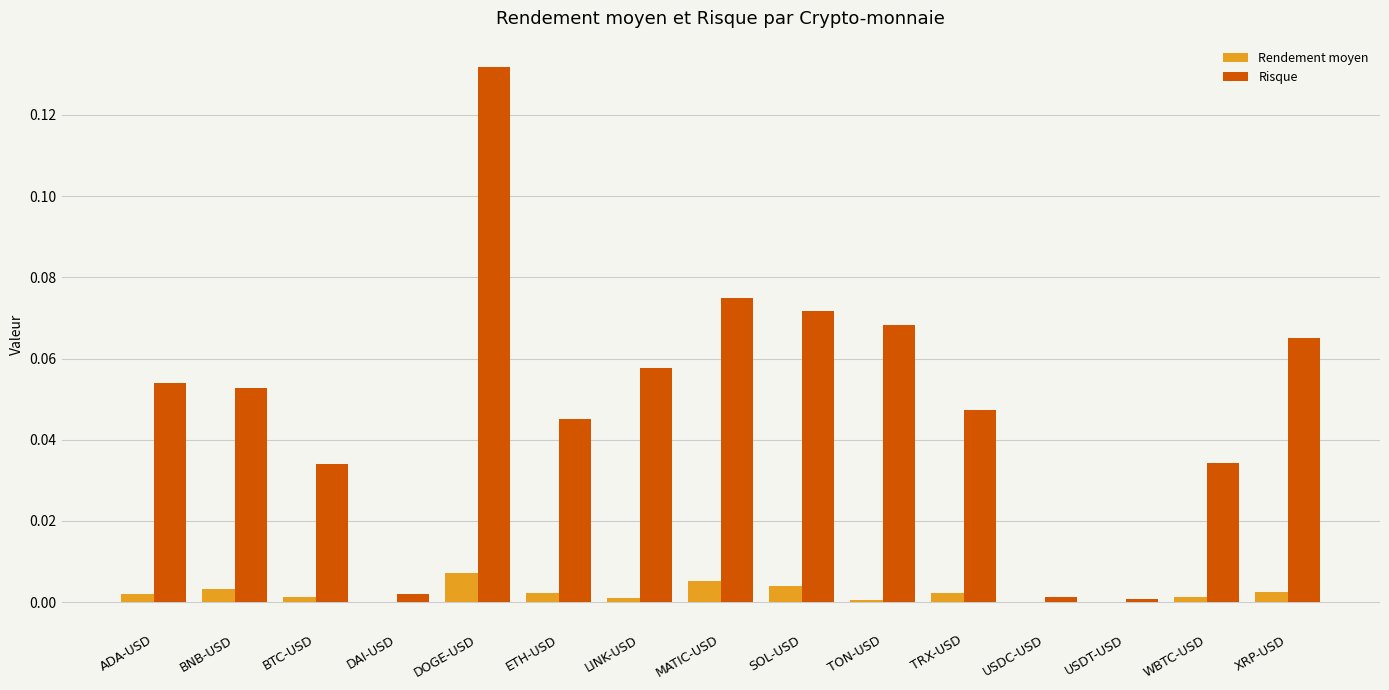

Which series has the largest range (max minus min)?

Risque